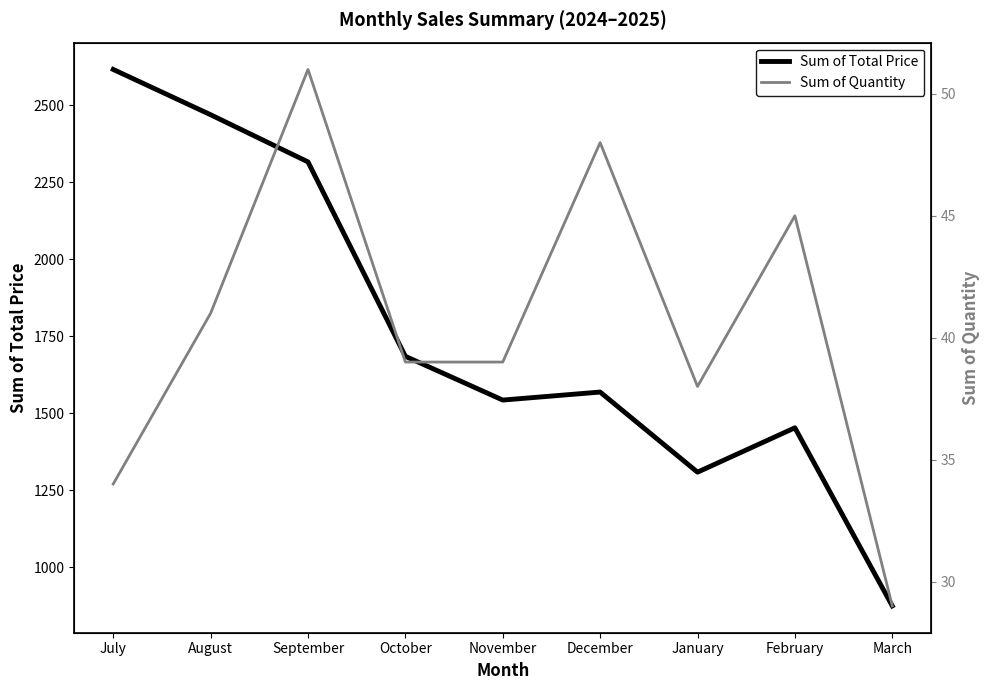

How many values in the Sum of Total Price series exceed 1569?

4